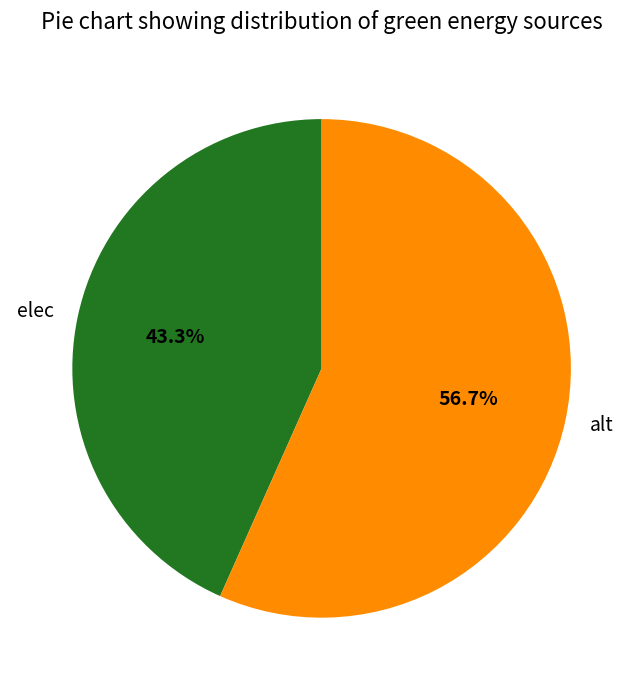

Which slice represents more than half of the pie?

alt